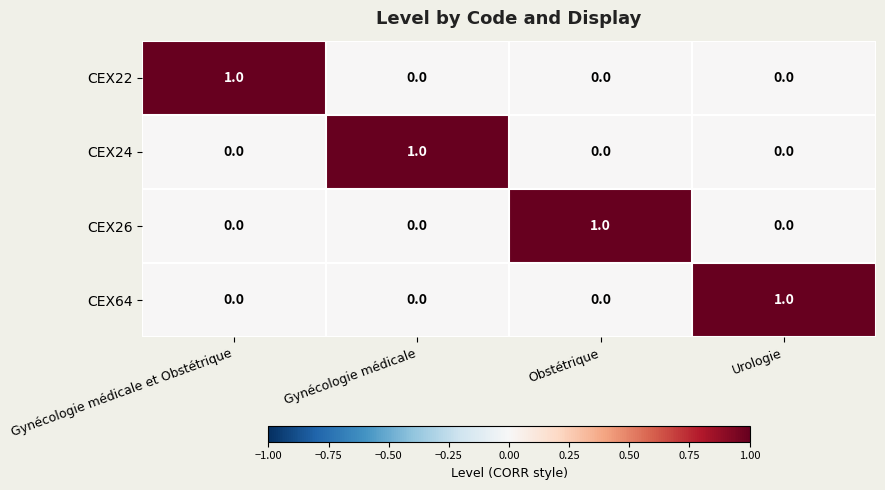

True or false: CEX26 has a value of 0 at Gynécologie médicale et Obstétrique.

True